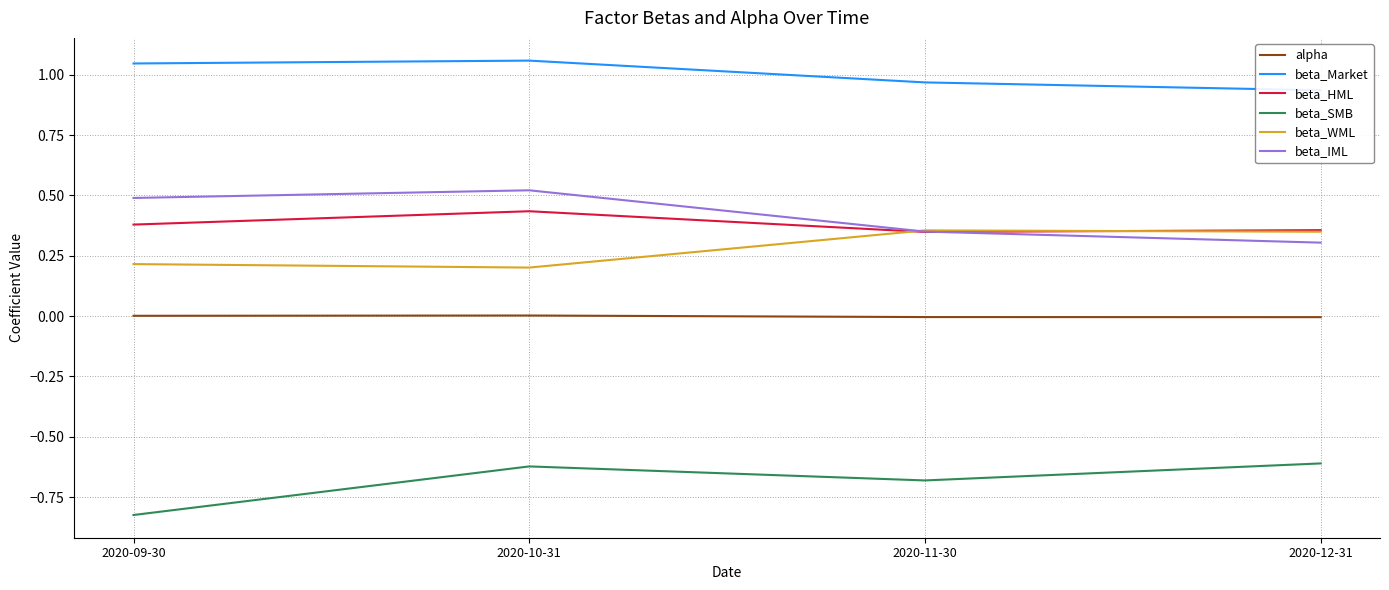

Is the value of beta_HML at 2020-09-30 greater than the value of beta_Market at 2020-12-31?

No